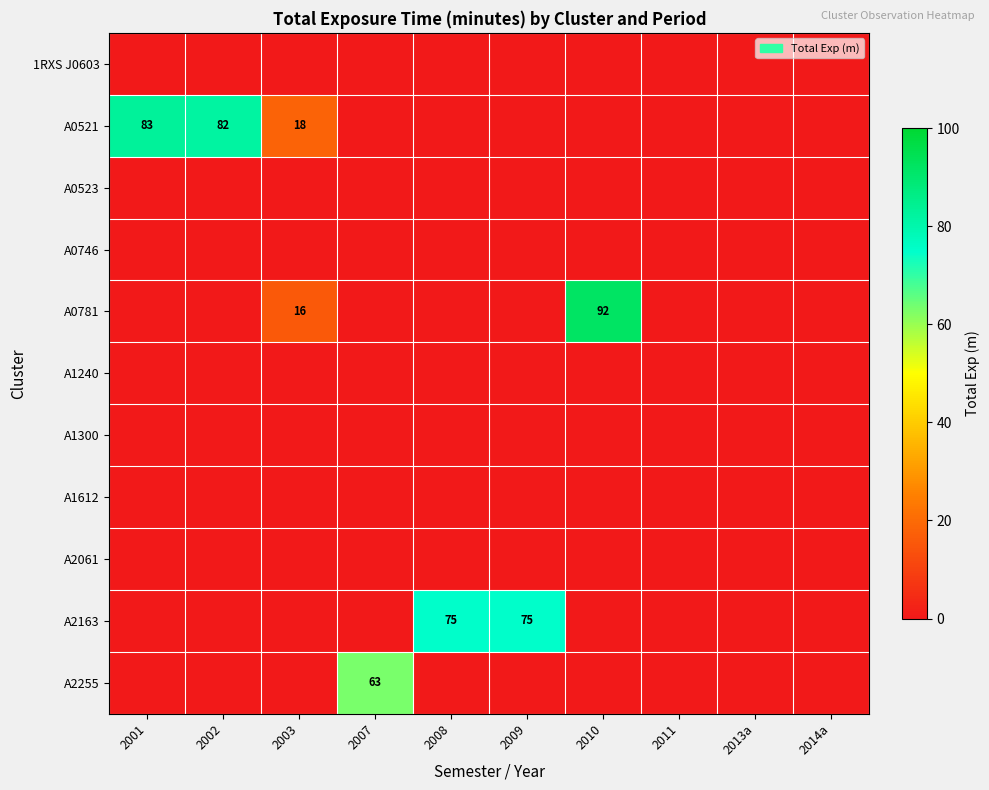

The value of A0521 at 2003 is 11. True or false?

False